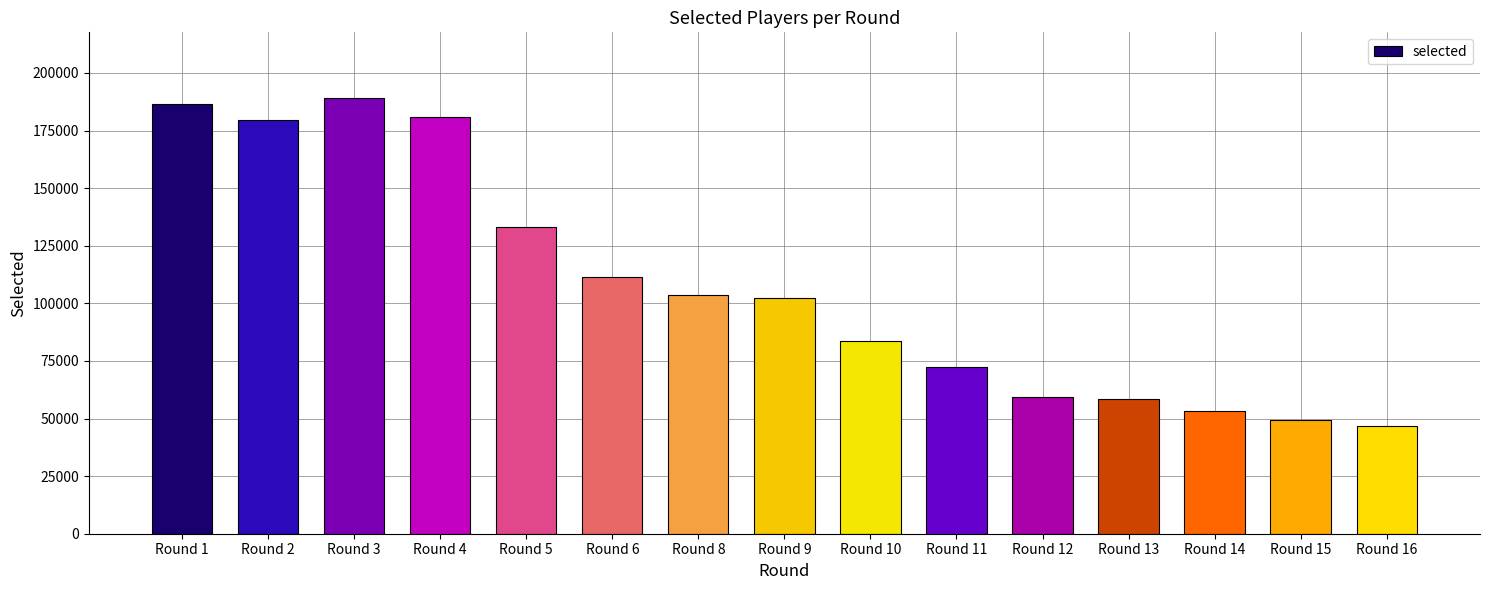

What is the difference between the maximum and minimum values?

142609